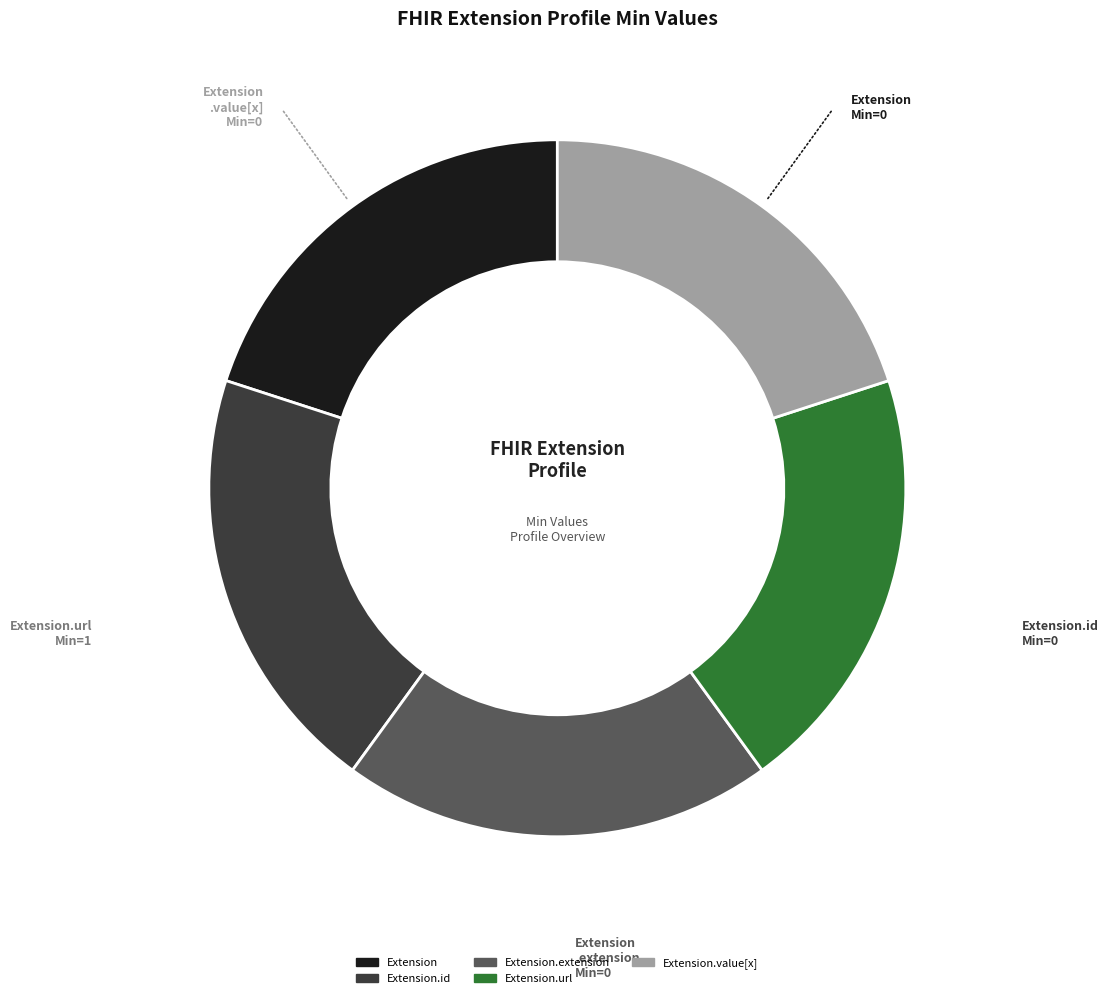

Count the number of slices in the pie.

5